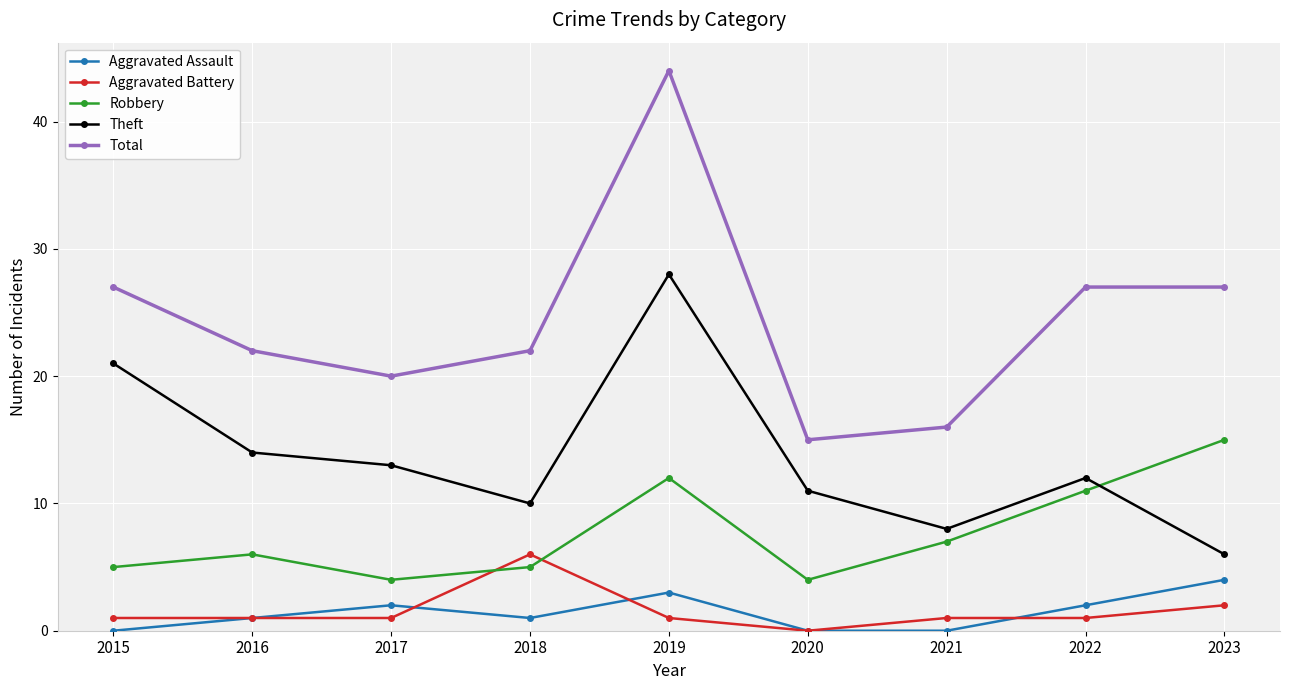

Where is the first local maximum for Total?

2019